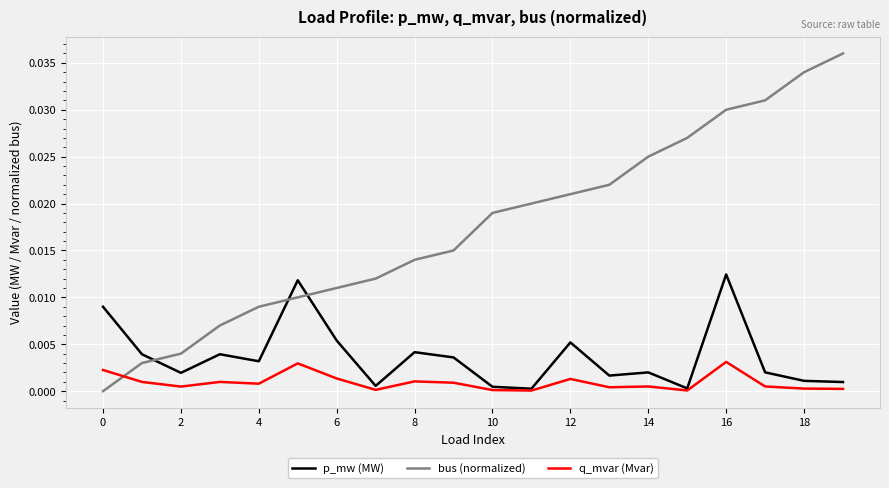

How many lines are shown in the chart?

3